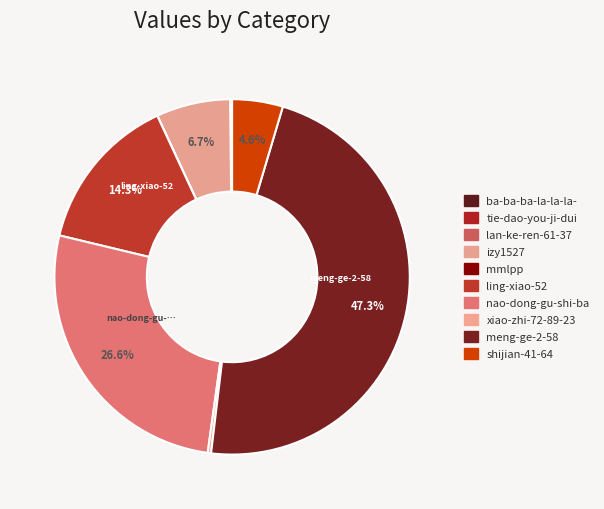

To the nearest percent, what is the difference between the largest and smallest slice percentages?

47%